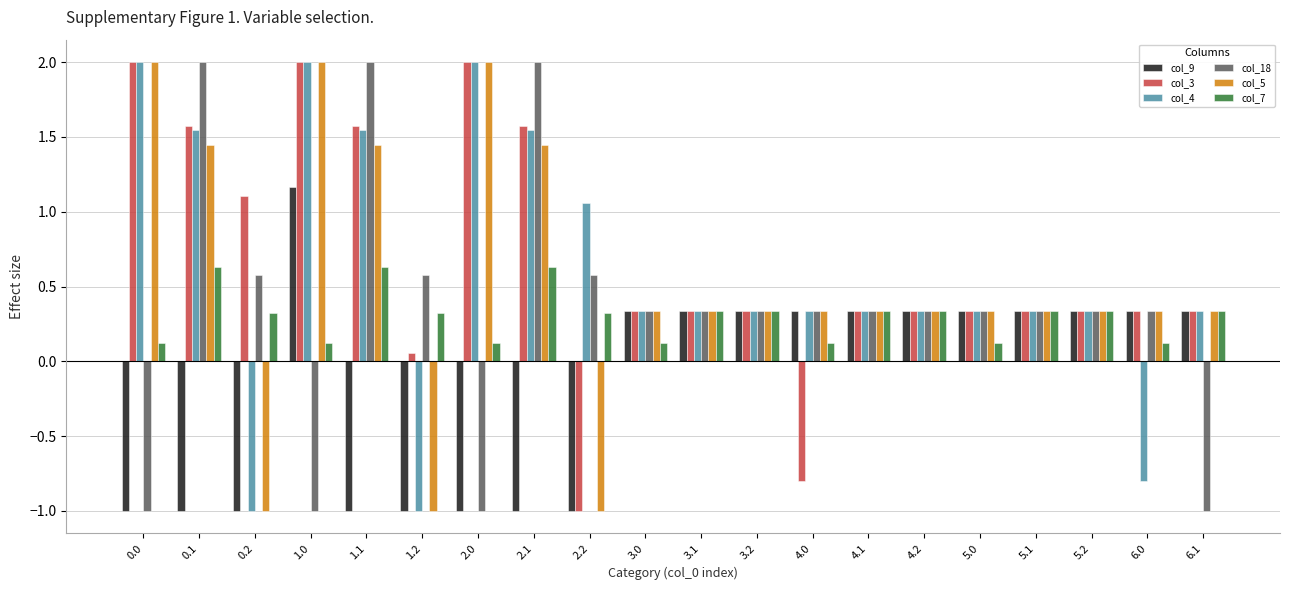

What is the greatest value displayed?

2.0